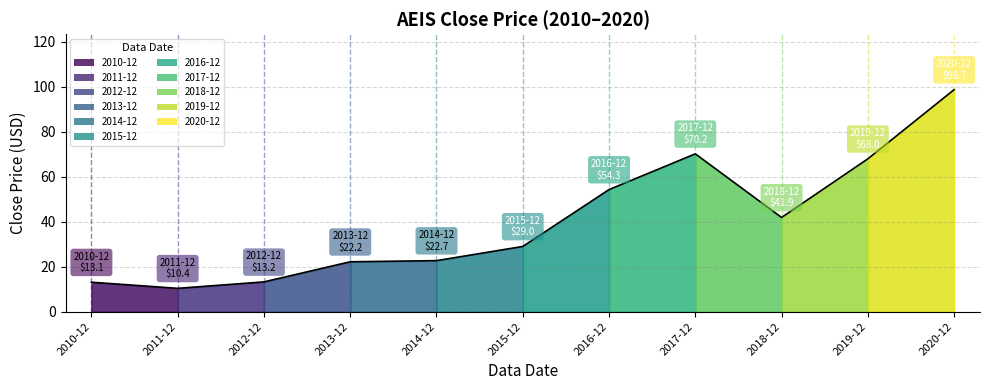

What is the ratio of the value at 2015-12 to the value at 2020-12?

0.3